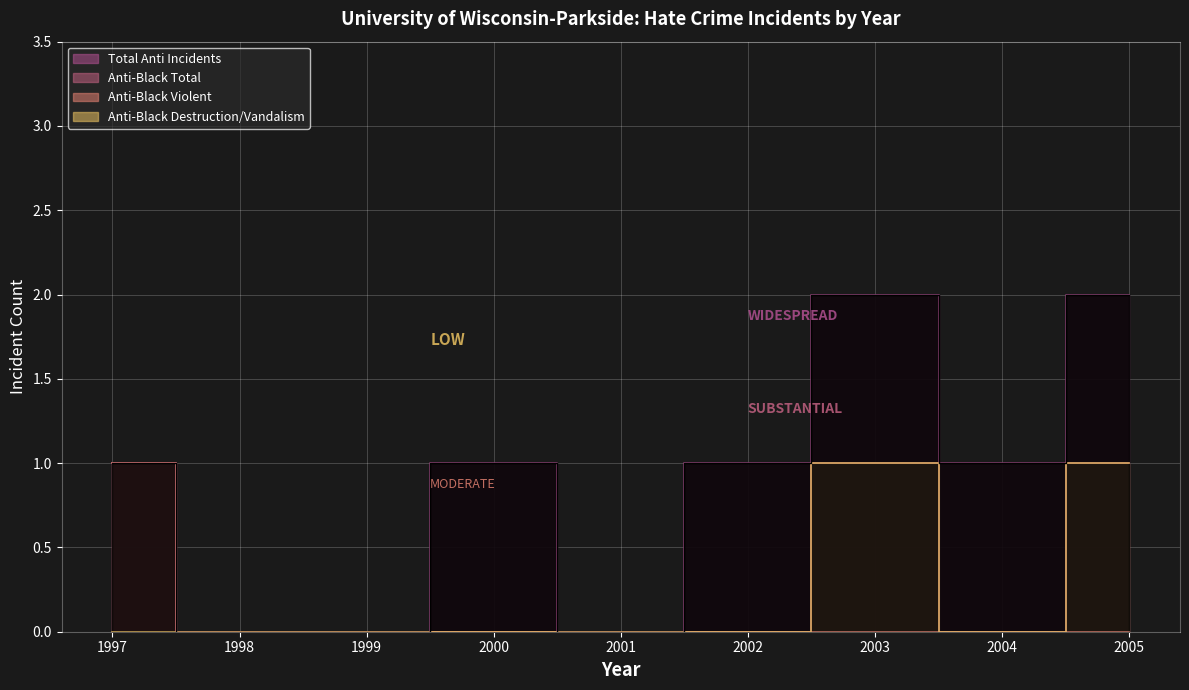

How many values in anti_black_destruction_damage_vandalism are above zero?

2